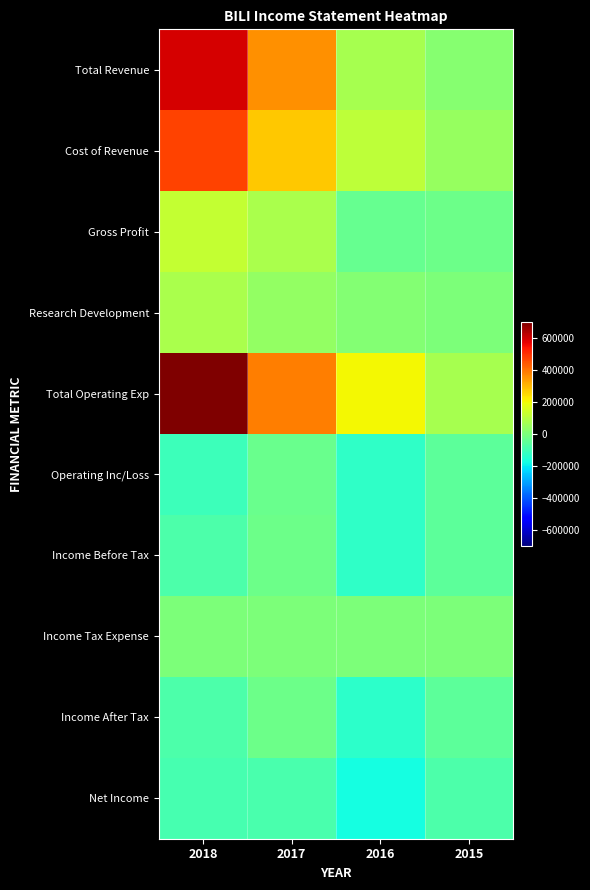

Reading left to right, extract all data points from this chart.

Total Revenue: 2018=592400	2017=354200	2016=75100	2015=18800
Cost of Revenue: 2018=469700	2017=275400	2016=110900	2015=43600
Gross Profit: 2018=122700	2017=78800	2016=-35800	2015=-24800
Research Development: 2018=77100	2017=40200	2016=13100	2015=3600
Total Operating Exp: 2018=697000	2017=386400	2016=203500	2015=71700
Operating Inc/Loss: 2018=-104600	2017=-32200	2016=-128400	2015=-52900
Income Before Tax: 2018=-77300	2017=-25100	2016=-130300	2015=-53200
Income Tax Expense: 2018=3700	2017=1300	2016=500	2015=300
Income After Tax: 2018=-81100	2017=-26400	2016=-130800	2015=-53600
Net Income: 2018=-88400	2017=-82000	2016=-170000	2015=-81600